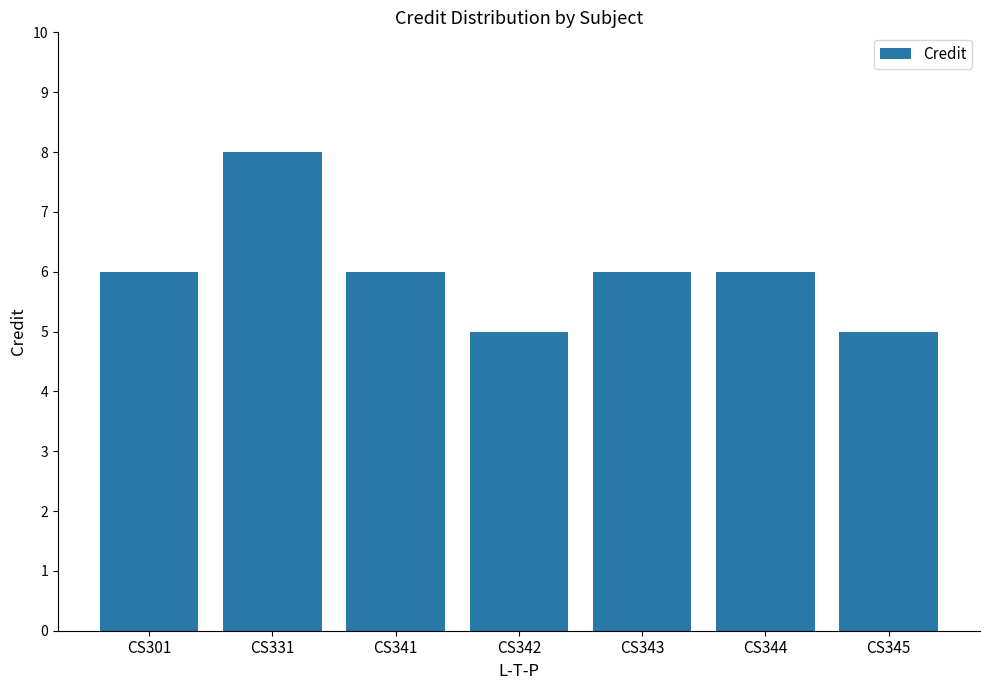

The value at CS345 is 5. True or false?

True